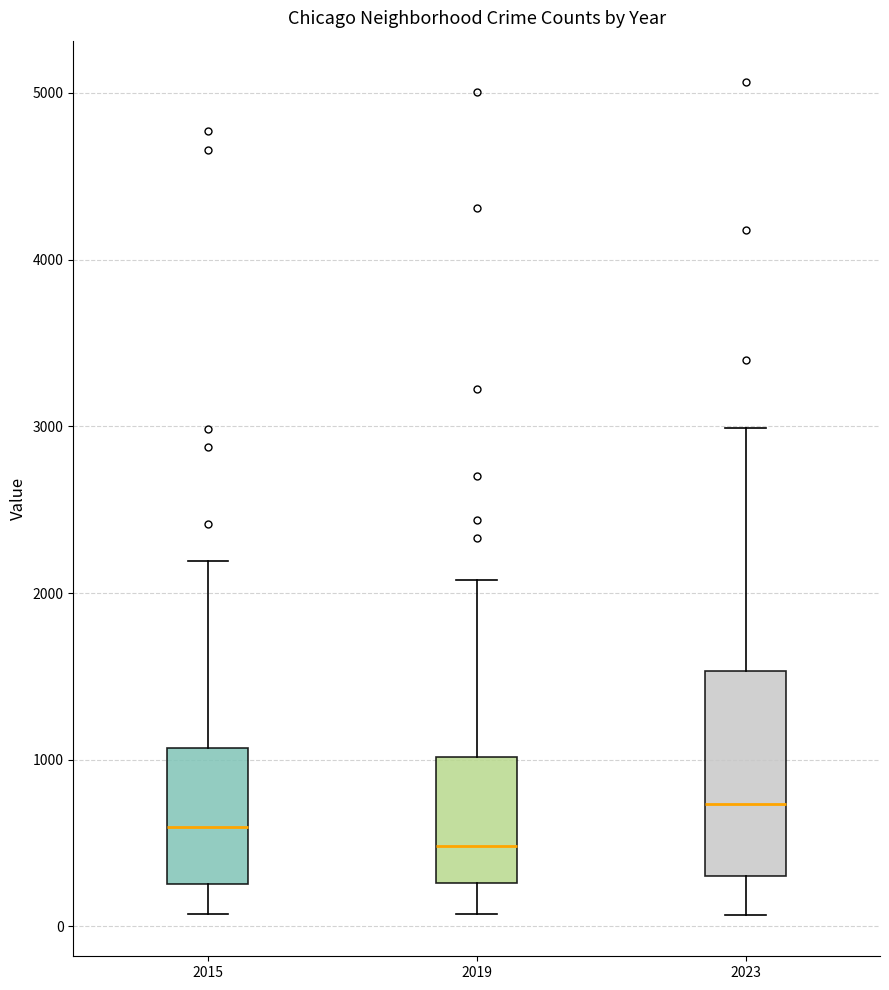

Reading left to right, transcribe this box plot: for each box, give where its median line is, the range the box spans, and where its two whiskers end, as read against the y-axis. The values are not printed on the chart, so give them approximately, as read against the axis.

2015: median 600, box 300 to 1100, whiskers 100 to 2200
2019: median 500, box 300 to 1000, whiskers 100 to 2100
2023: median 700, box 300 to 1500, whiskers 100 to 3000